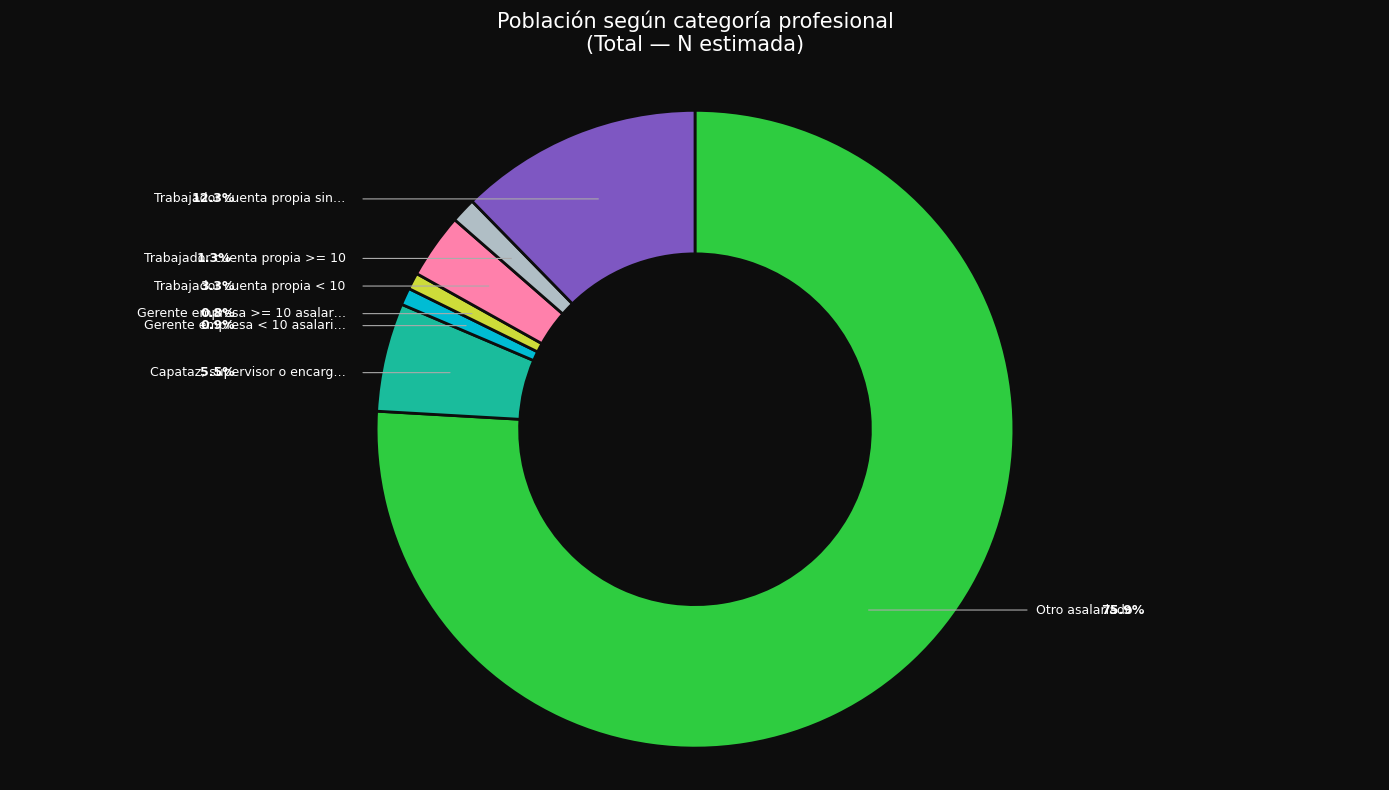

Does any single category account for the majority?

Yes